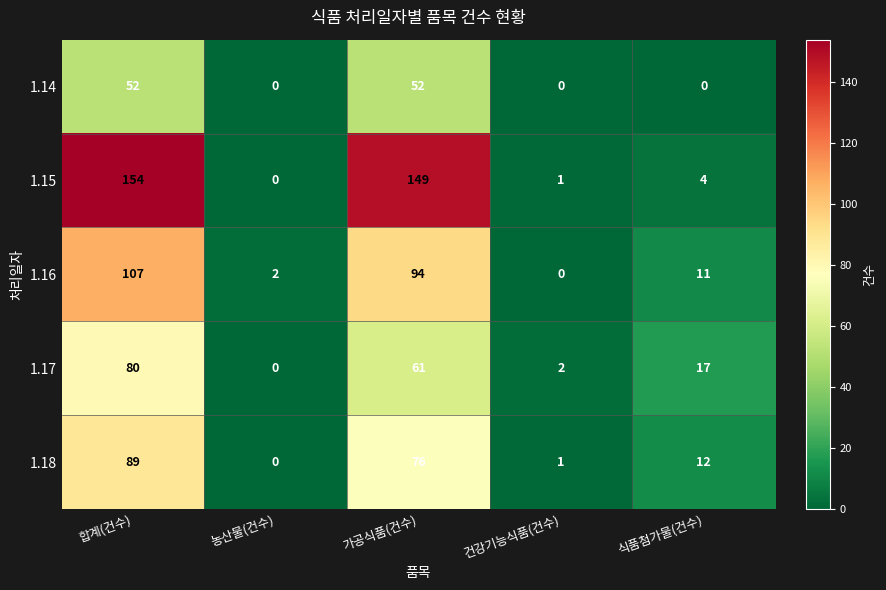

What is the difference between the maximum and second lowest values in the 1.18 series?

88